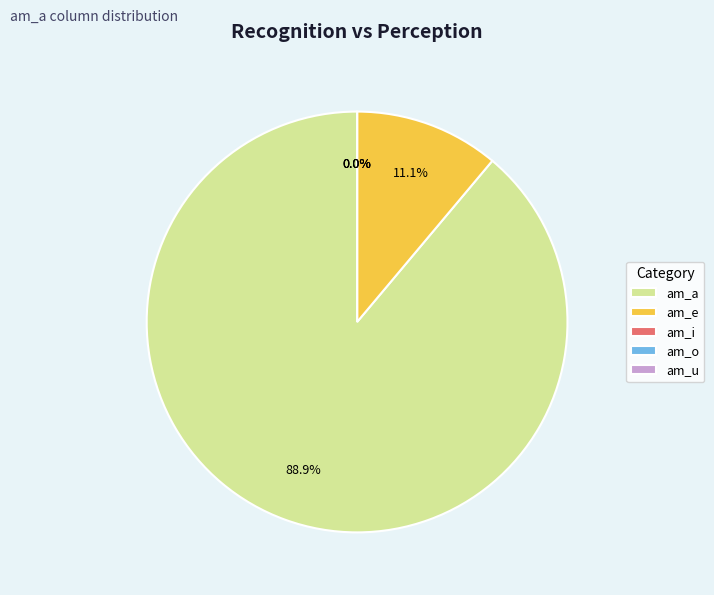

What is the total percentage of am_e and am_o?

11.1%